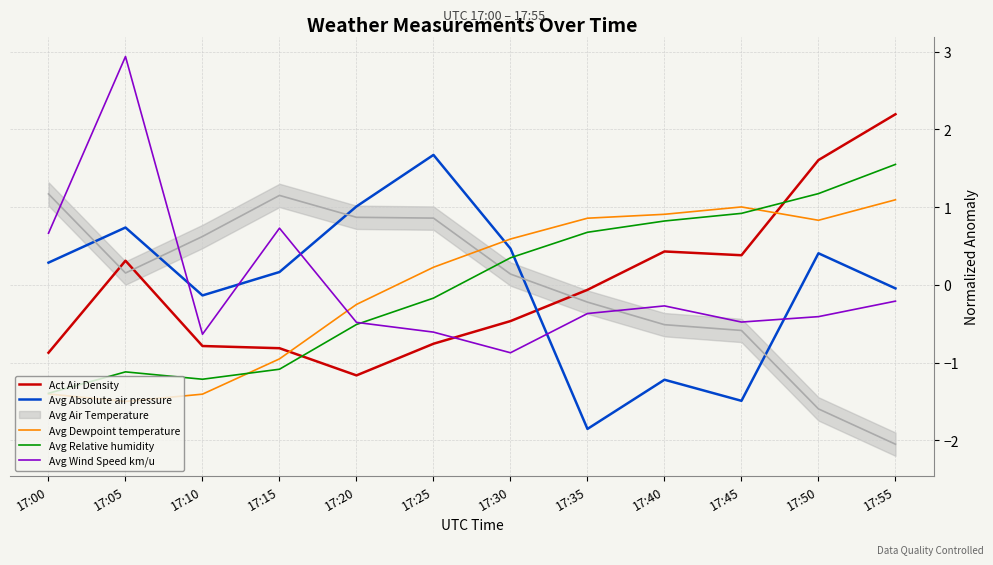

Is the value of Avg Absolute air pressure at 17:15 greater than the value of Avg Wind Speed km/u at 17:30?

Yes